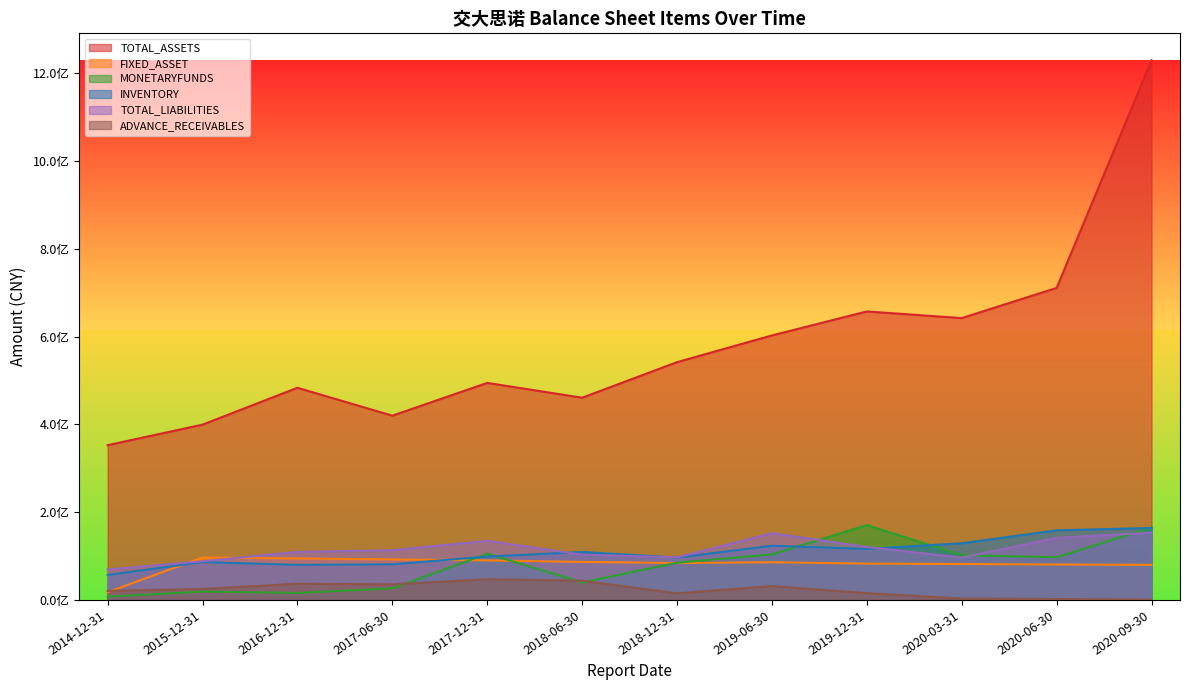

What are all the series names shown in the legend?

TOTAL_ASSETS, FIXED_ASSET, MONETARYFUNDS, INVENTORY, TOTAL_LIABILITIES, ADVANCE_RECEIVABLES